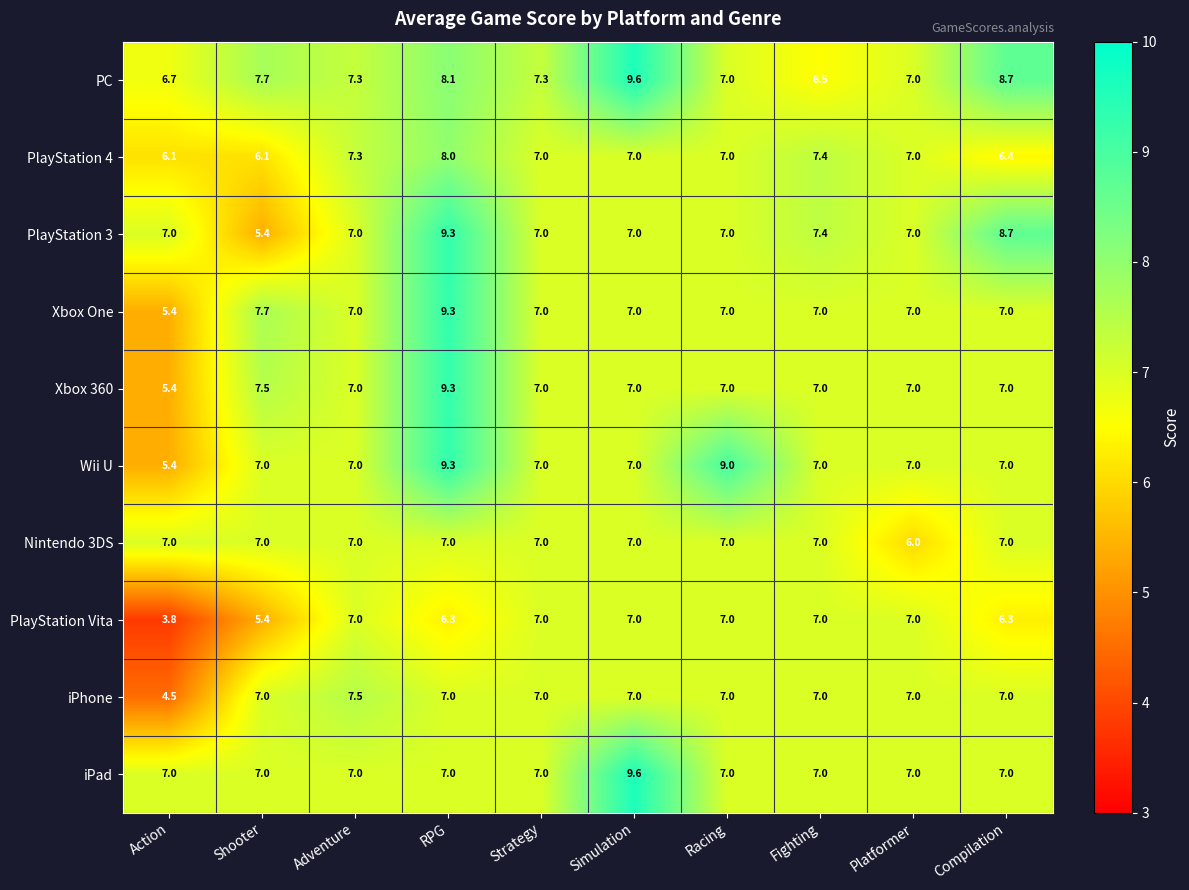

True or false: Xbox 360 has a value of 11.5 at Compilation.

False